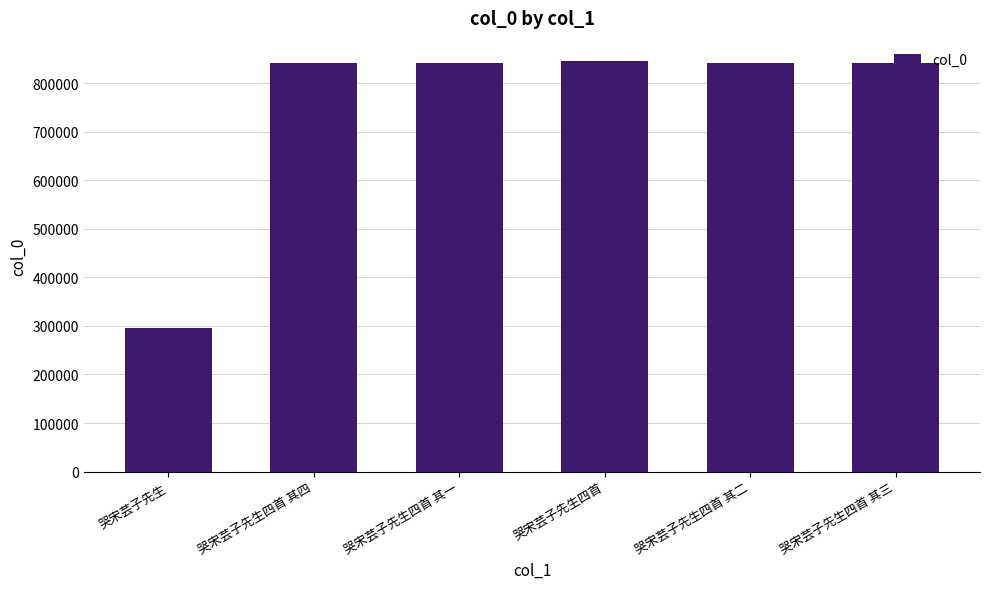

How many bars are there in total?

6